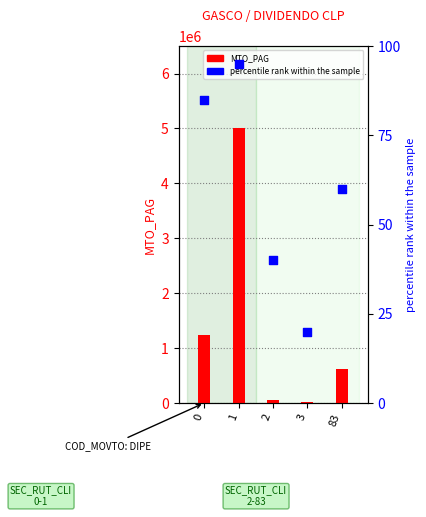

Which series contains the lowest Y value?

percentile rank within the sample